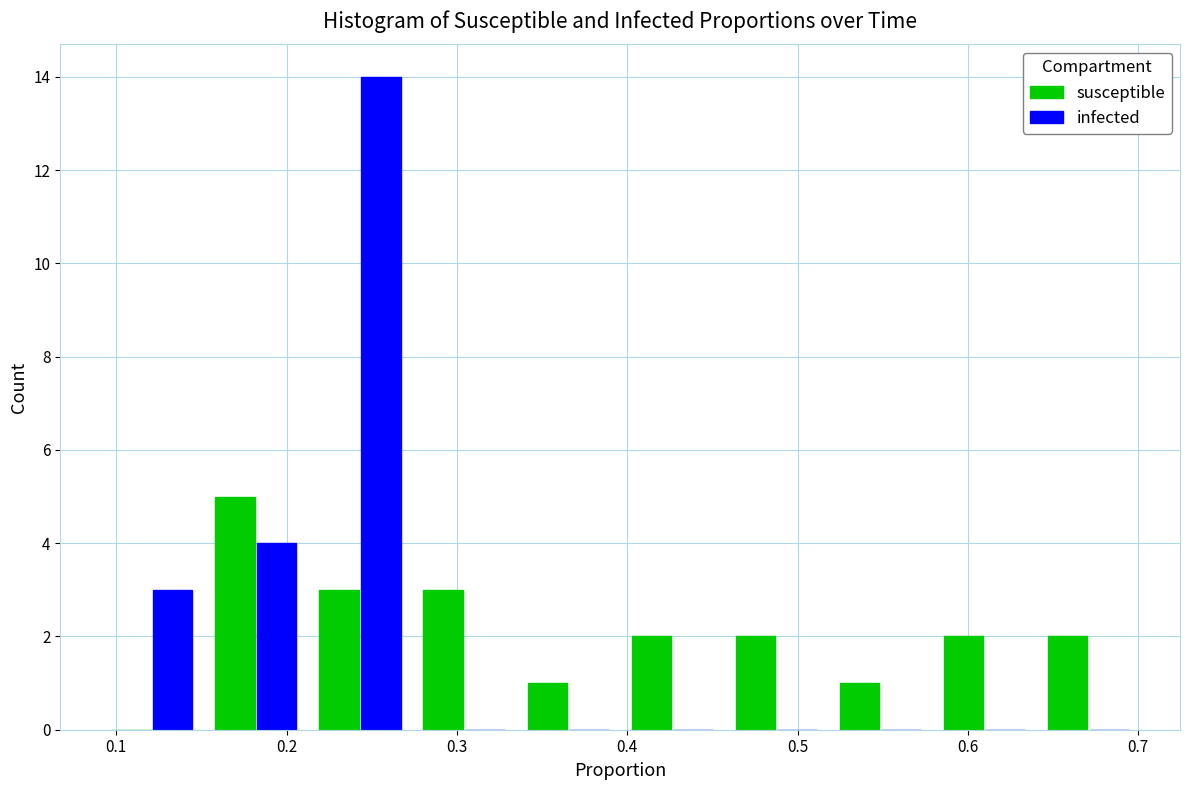

Reading left to right, list every range on the x-axis with the height of the bar of each series over it. Neither the bar edges nor the heights are printed on the chart, so give them approximately, as read against the axes.

0.09 to 0.15: susceptible=0	infected=3
0.15 to 0.21: susceptible=5	infected=4
0.21 to 0.27: susceptible=3	infected=14
0.27 to 0.33: susceptible=3	infected=0
0.33 to 0.40: susceptible=1	infected=0
0.40 to 0.46: susceptible=2	infected=0
0.46 to 0.52: susceptible=2	infected=0
0.52 to 0.58: susceptible=1	infected=0
0.58 to 0.64: susceptible=2	infected=0
0.64 to 0.70: susceptible=2	infected=0